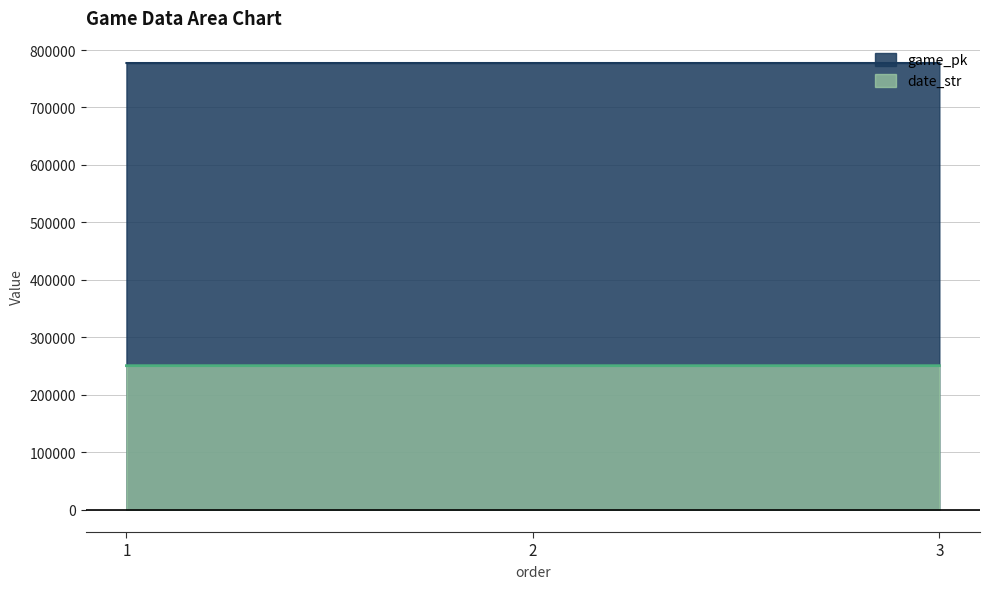

At which label does game_pk first exceed 777373?

3